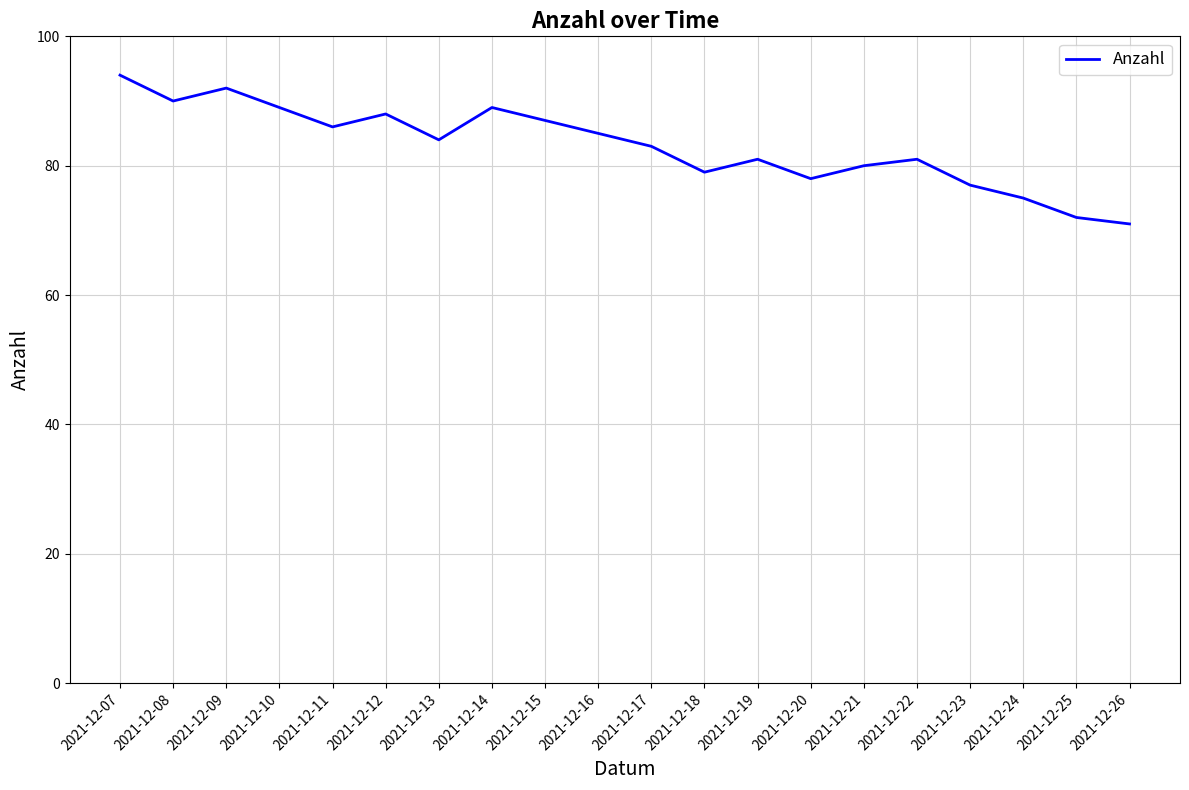

Where is the first local maximum?

2021-12-09